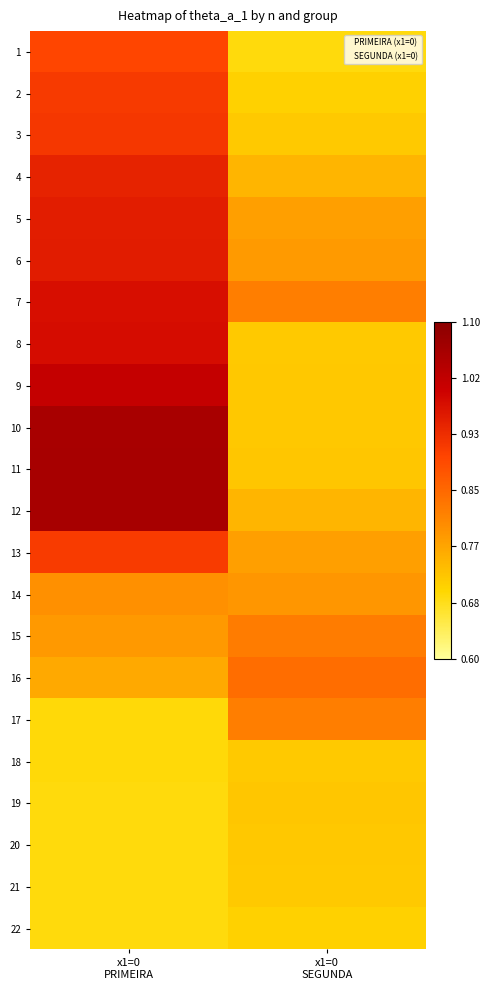

Reading left to right, list all the values displayed in this chart.

1: x1=0
PRIMEIRA=0.9	x1=0
SEGUNDA=0.7
2: x1=0
PRIMEIRA=0.9	x1=0
SEGUNDA=0.7
3: x1=0
PRIMEIRA=0.9	x1=0
SEGUNDA=0.7
4: x1=0
PRIMEIRA=0.9	x1=0
SEGUNDA=0.7
5: x1=0
PRIMEIRA=1.0	x1=0
SEGUNDA=0.8
6: x1=0
PRIMEIRA=1.0	x1=0
SEGUNDA=0.8
7: x1=0
PRIMEIRA=1.0	x1=0
SEGUNDA=0.8
8: x1=0
PRIMEIRA=1.0	x1=0
SEGUNDA=0.7
9: x1=0
PRIMEIRA=1.0	x1=0
SEGUNDA=0.7
10: x1=0
PRIMEIRA=1.1	x1=0
SEGUNDA=0.7
11: x1=0
PRIMEIRA=1.1	x1=0
SEGUNDA=0.7
12: x1=0
PRIMEIRA=1.1	x1=0
SEGUNDA=0.7
13: x1=0
PRIMEIRA=0.9	x1=0
SEGUNDA=0.8
14: x1=0
PRIMEIRA=0.8	x1=0
SEGUNDA=0.8
15: x1=0
PRIMEIRA=0.8	x1=0
SEGUNDA=0.8
16: x1=0
PRIMEIRA=0.8	x1=0
SEGUNDA=0.8
17: x1=0
PRIMEIRA=0.7	x1=0
SEGUNDA=0.8
18: x1=0
PRIMEIRA=0.7	x1=0
SEGUNDA=0.7
19: x1=0
PRIMEIRA=0.7	x1=0
SEGUNDA=0.7
20: x1=0
PRIMEIRA=0.7	x1=0
SEGUNDA=0.7
21: x1=0
PRIMEIRA=0.7	x1=0
SEGUNDA=0.7
22: x1=0
PRIMEIRA=0.7	x1=0
SEGUNDA=0.7